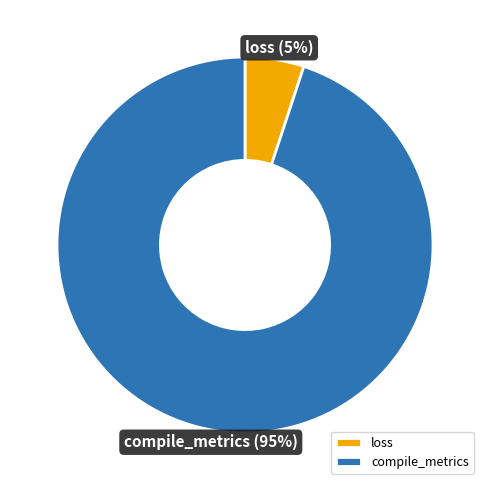

True or false: compile_metrics accounts for 99% of the total.

False